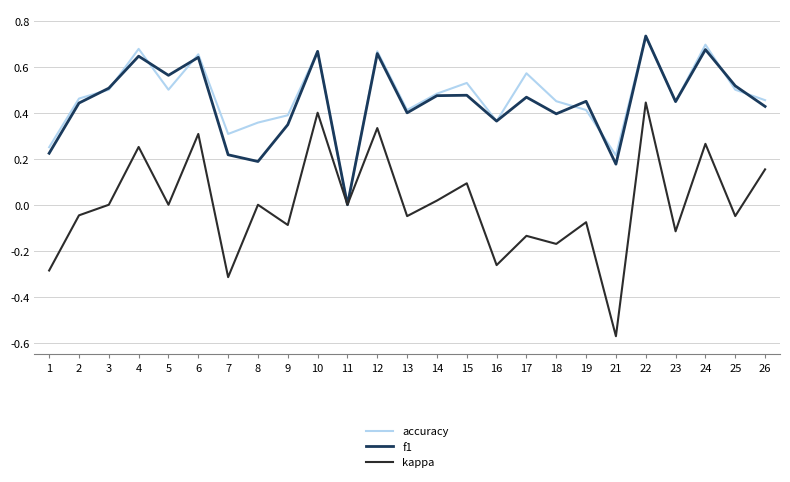

The kappa series shows -0.2 at 7. True or false?

False